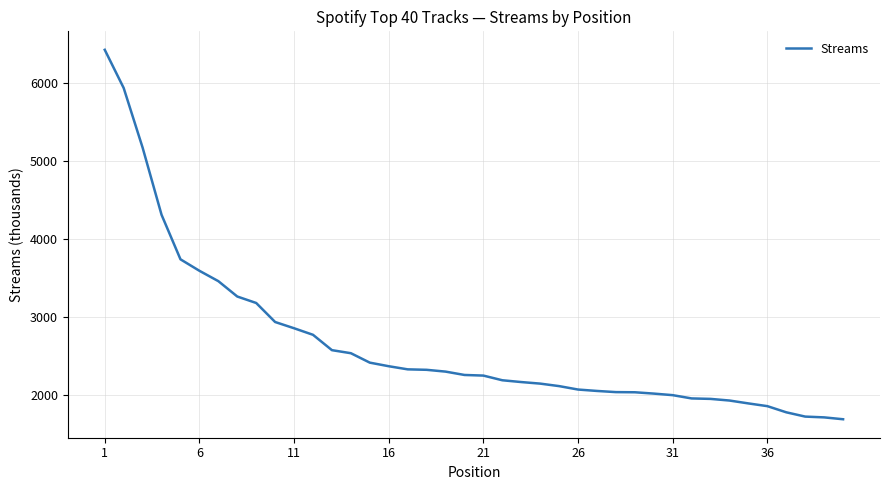

What is the difference between the maximum and minimum values?

4738